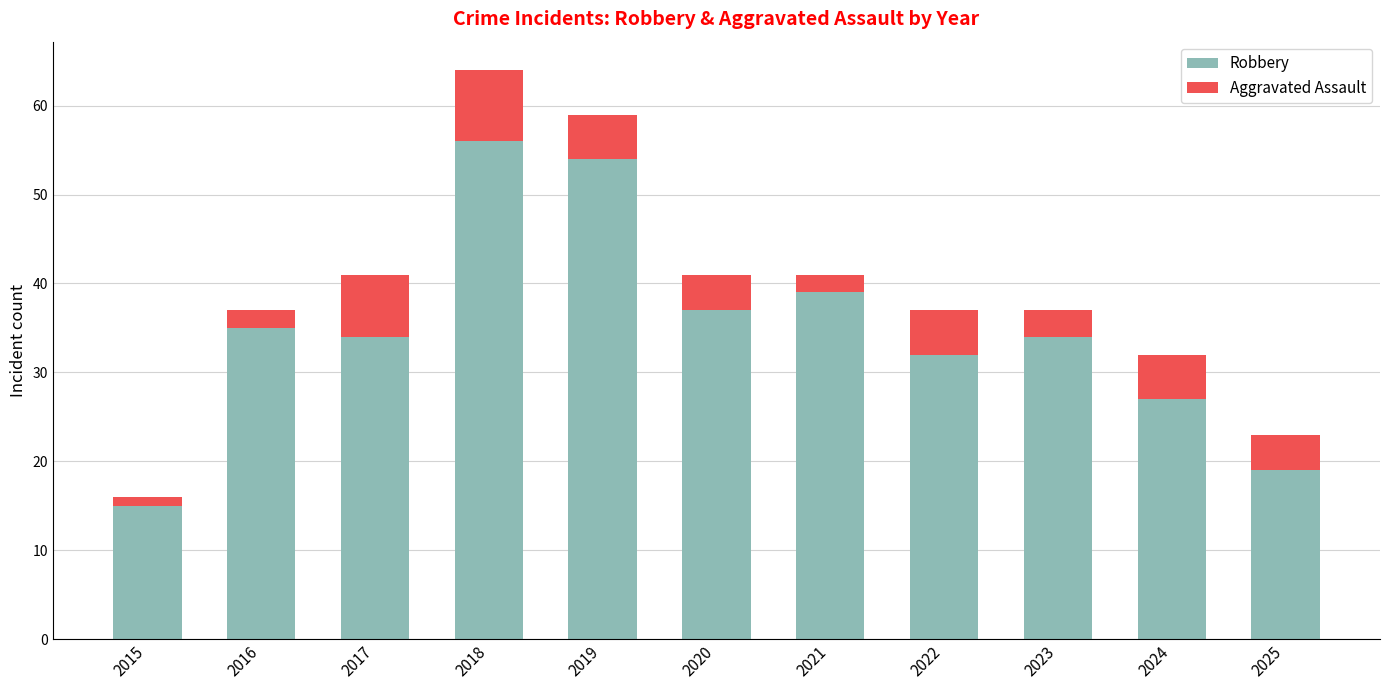

At which label does Robbery reach its peak?

2018